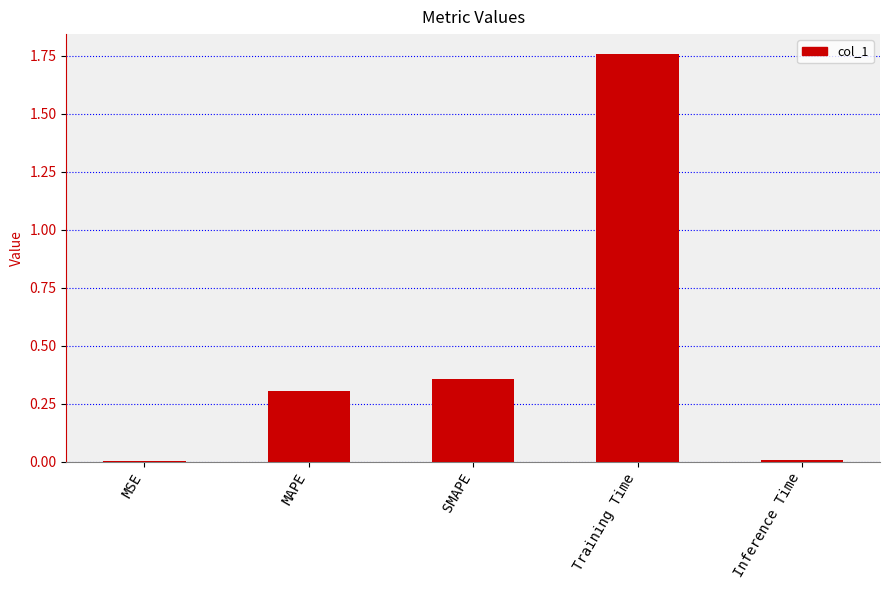

Which category has the highest value across all series?

Training Time